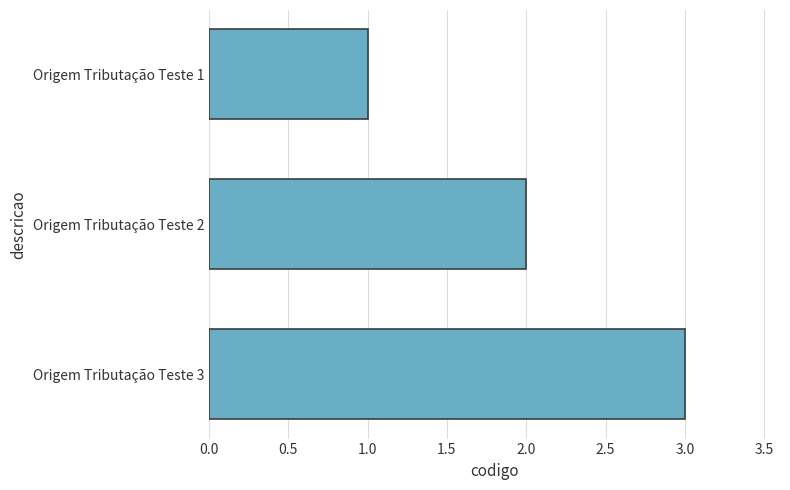

Between Origem Tributação Teste 3 and Origem Tributação Teste 1, which is larger?

Origem Tributação Teste 3